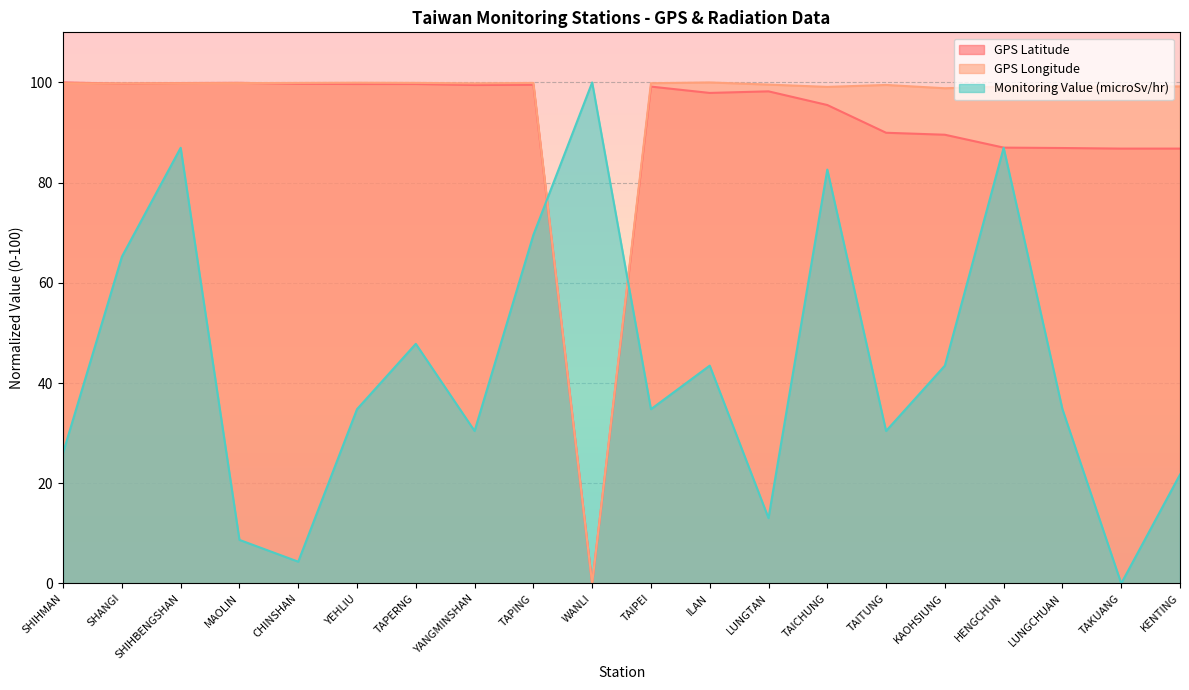

How many series are shown in this chart?

3